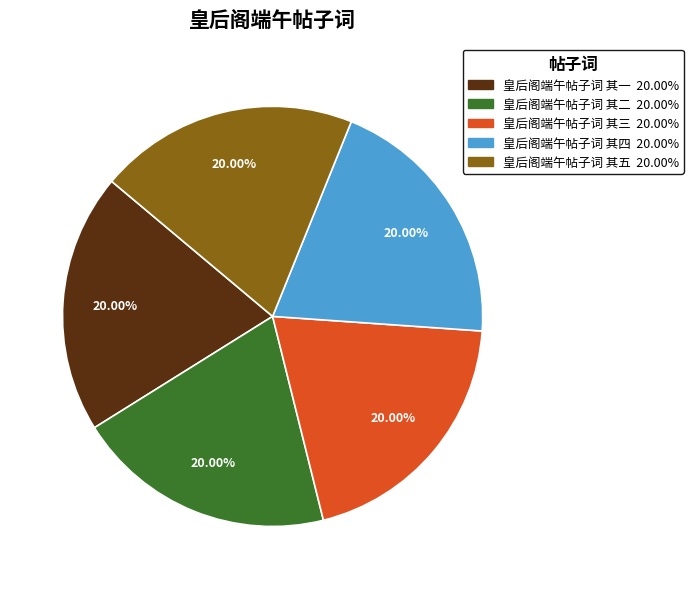

What is the ratio of the value at 皇后阁端午帖子词 其二 to the value at 皇后阁端午帖子词 其一?

1.0